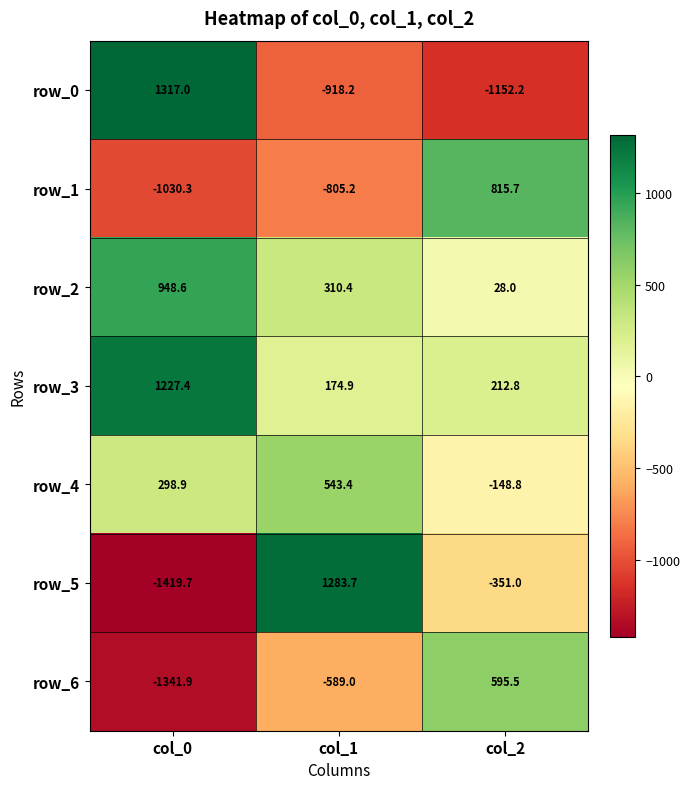

Is it true that row_0 equals 591.1 at col_0?

False